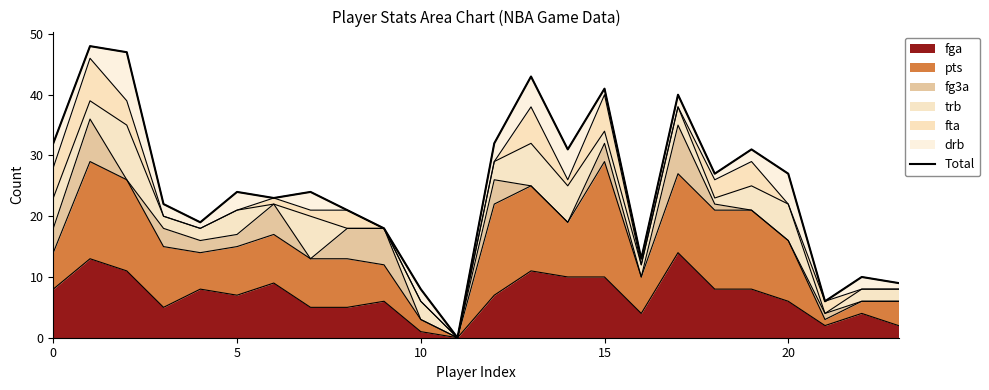

What is the difference between the values at 15 and 8?

20